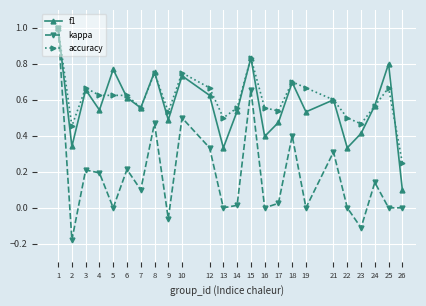

At 25, list the series in order from smallest to largest.

kappa, accuracy, f1